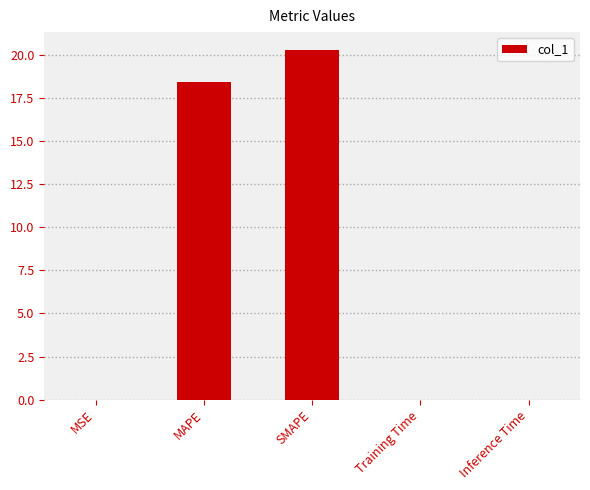

What is the sum of all values?

38.8